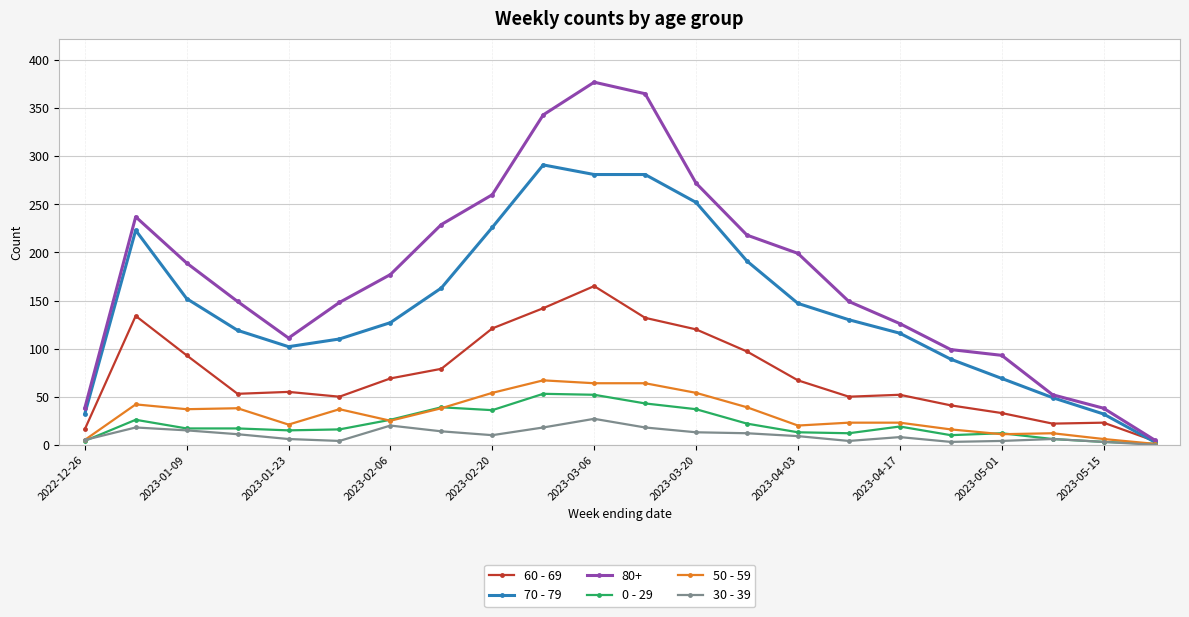

Which series has the largest range (max minus min)?

80+